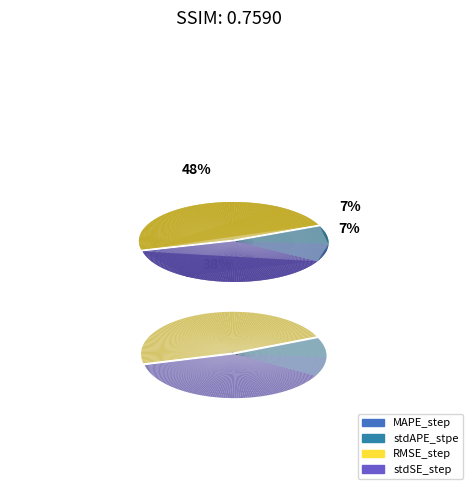

True or false: stdSE_step accounts for 38% of the total.

True